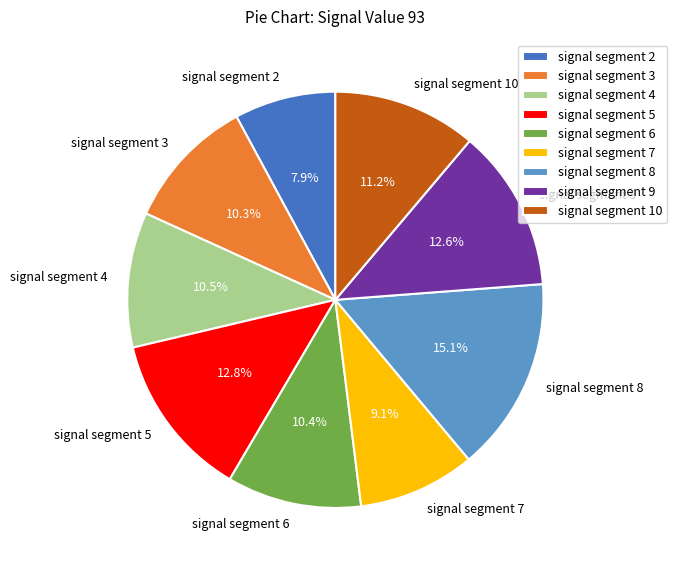

How many segments does this pie chart have?

9